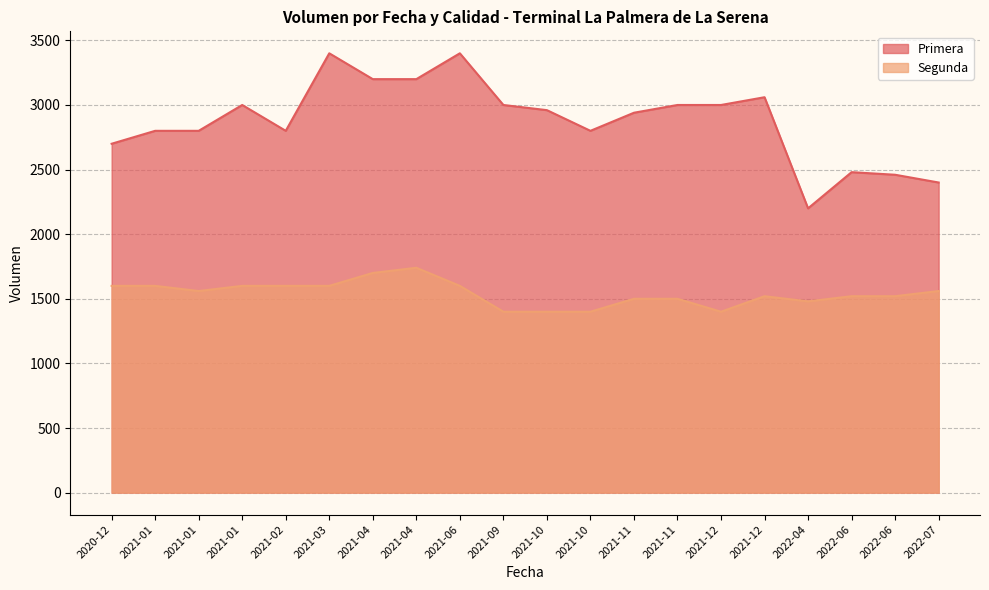

The value of Segunda at 2020-12-22 is 1600. True or false?

True